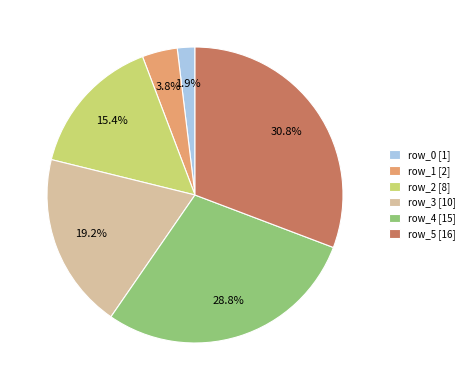

To the nearest percent, what percentage of the pie is row_3?

19%